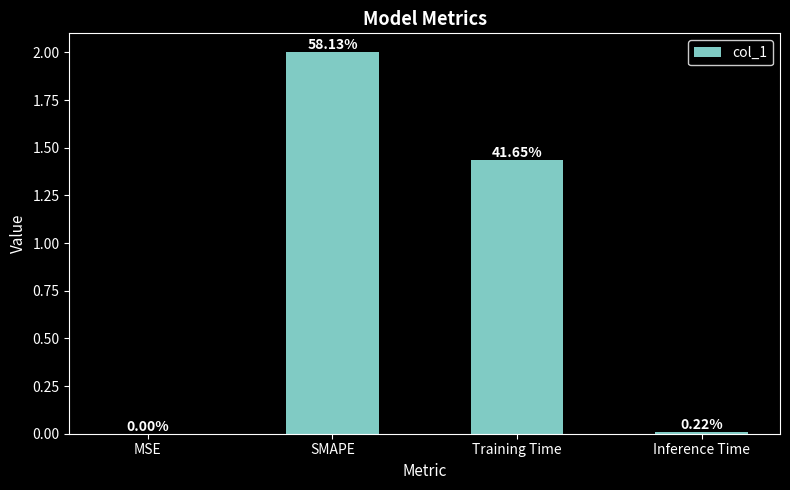

What is the value of the 2nd bar from the left?

2.0